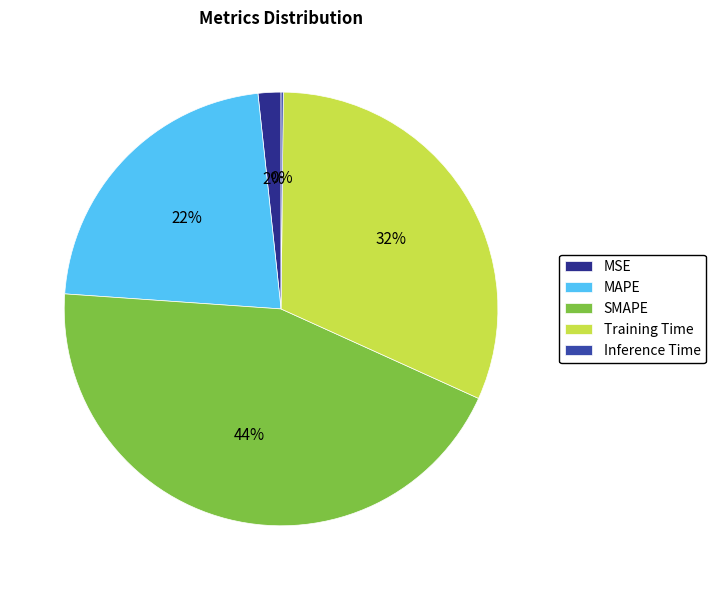

Which has a higher value, Training Time or MAPE?

Training Time